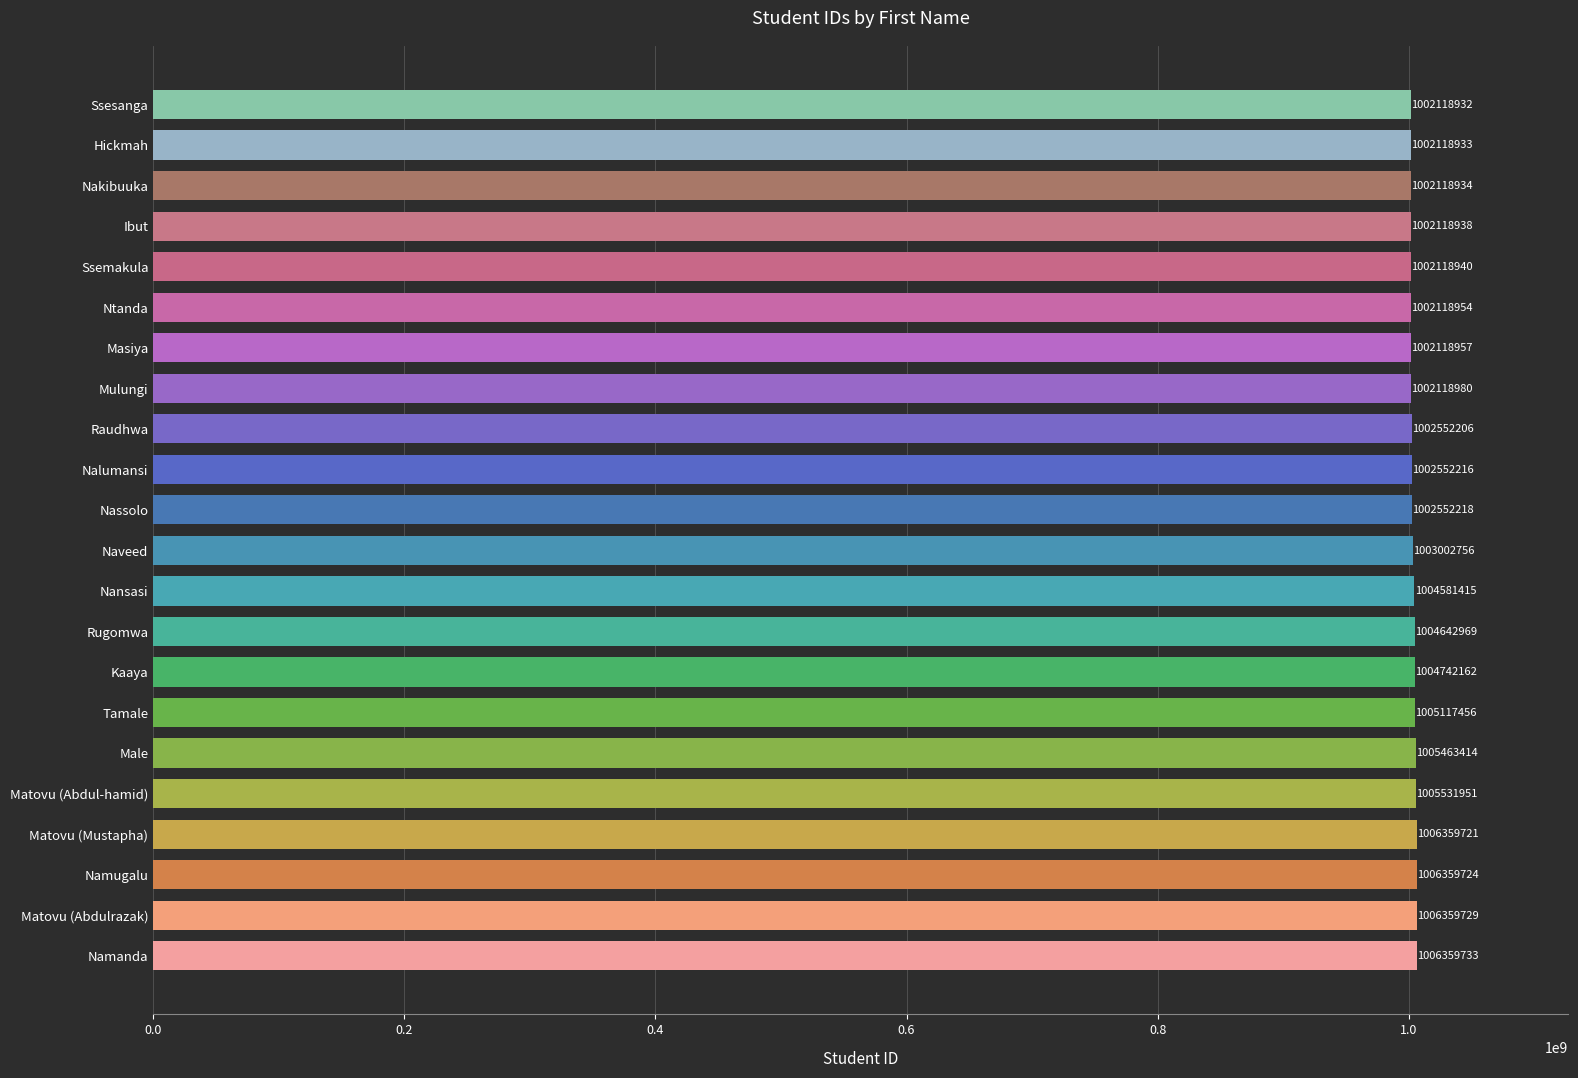

Where is the data nearest to the value 1004239332?

Nansasi